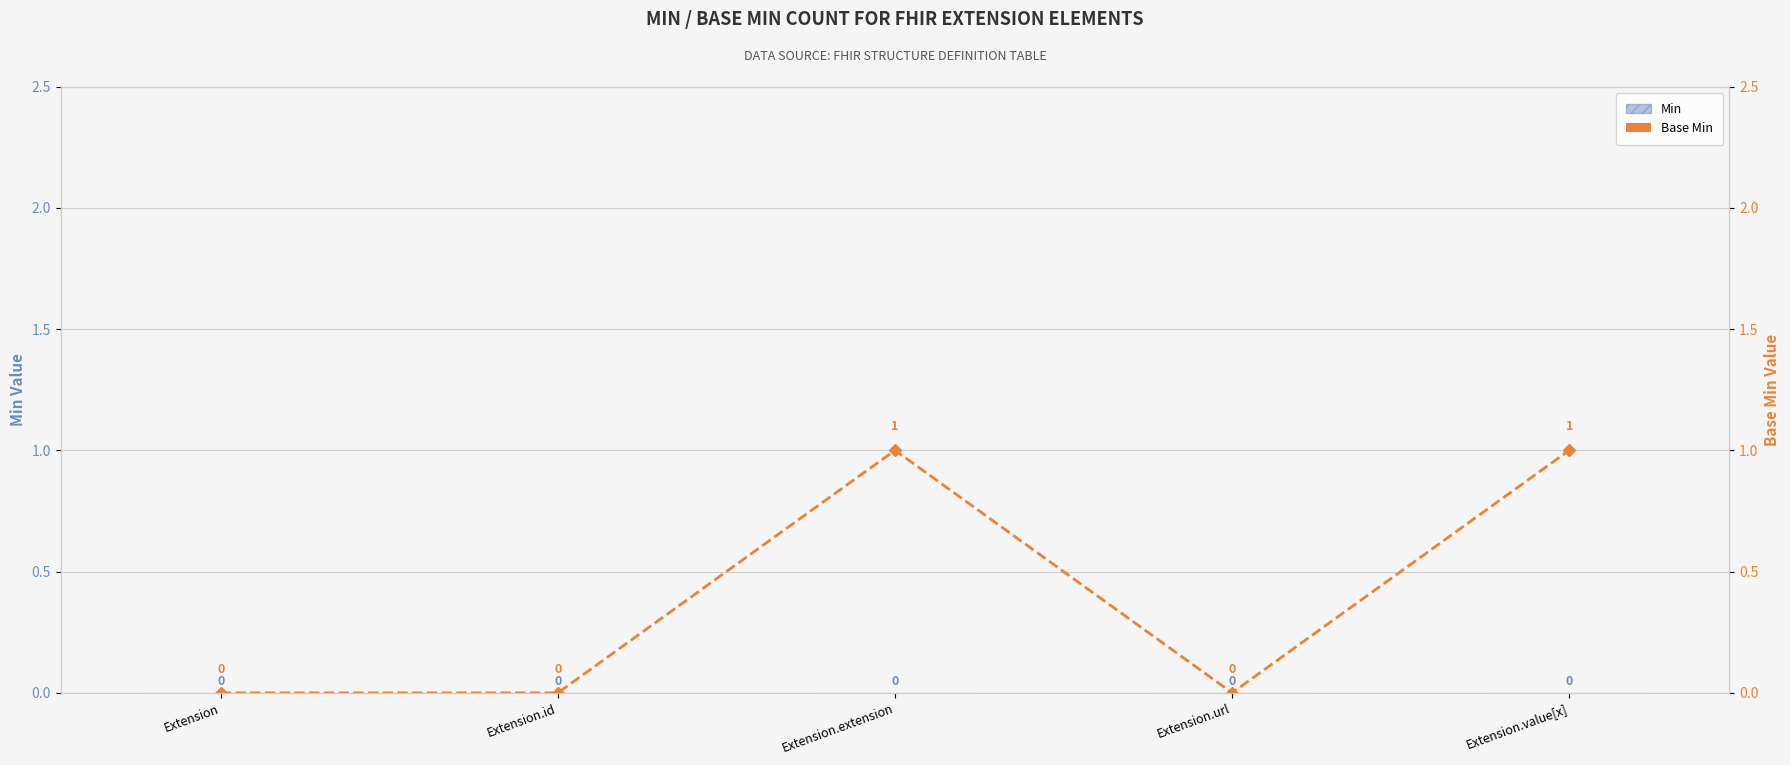

Where is Base Min nearest to the value 0?

Extension